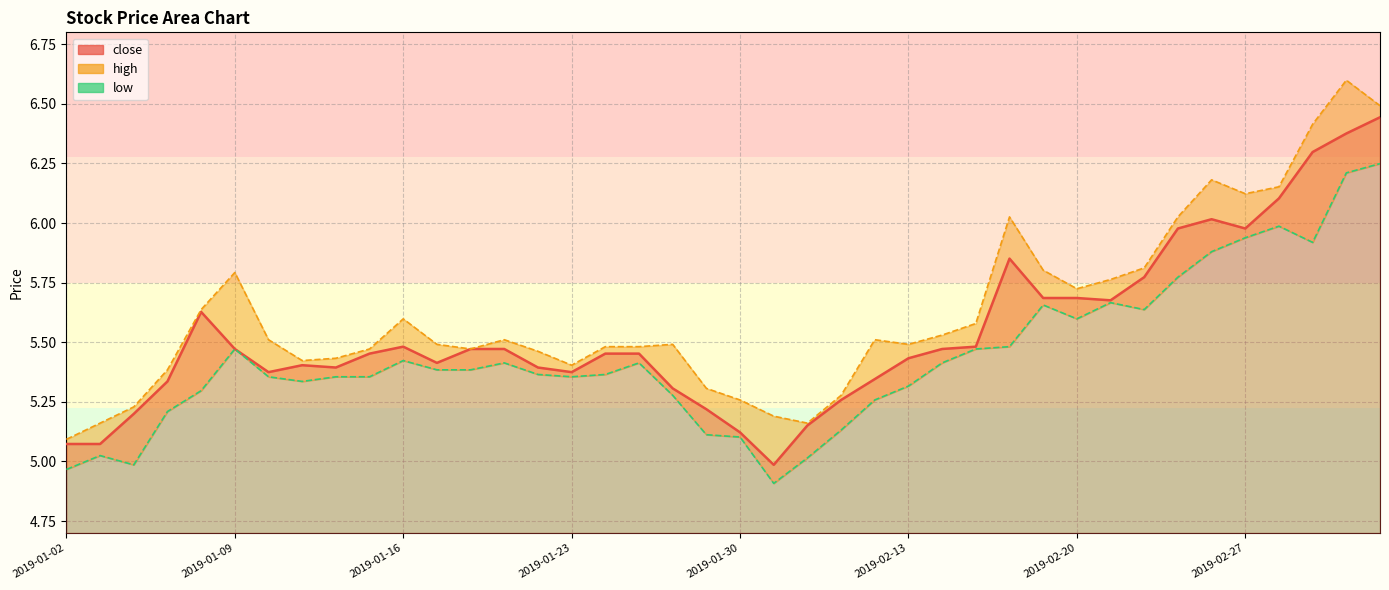

Is it true that the value at 39 is 2.3?

False